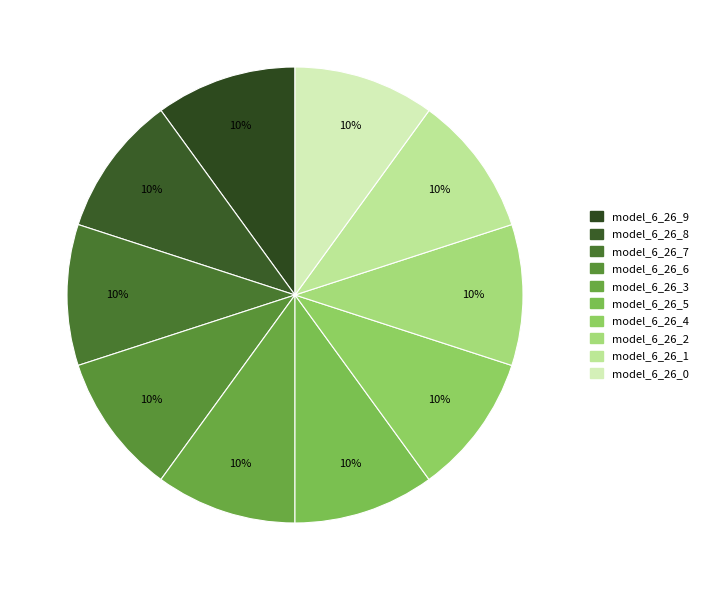

Which slice is the largest?

model_6_26_0